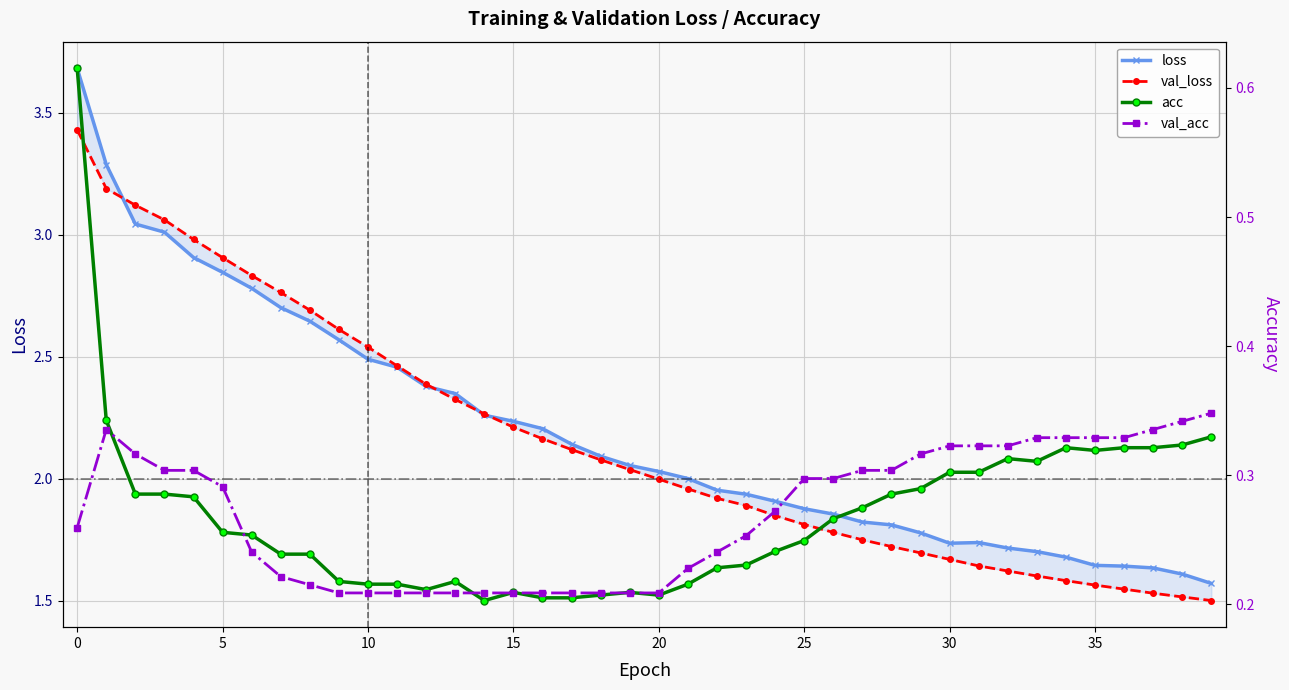

True or false: val_acc has a value of 0.3 at 33.

True